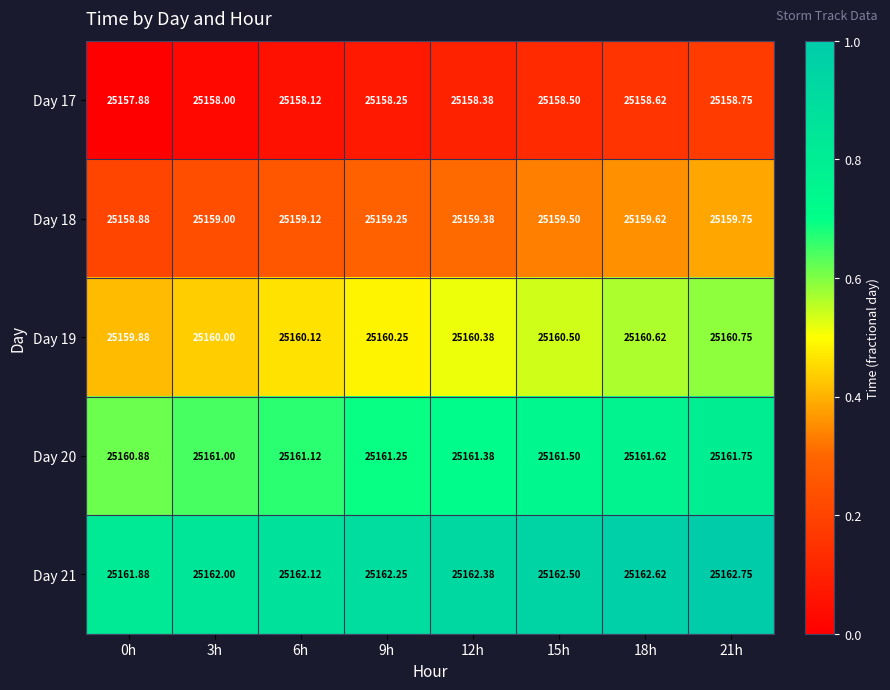

Is the value of Day 20 at 0h greater than the value of Day 21 at 9h?

No